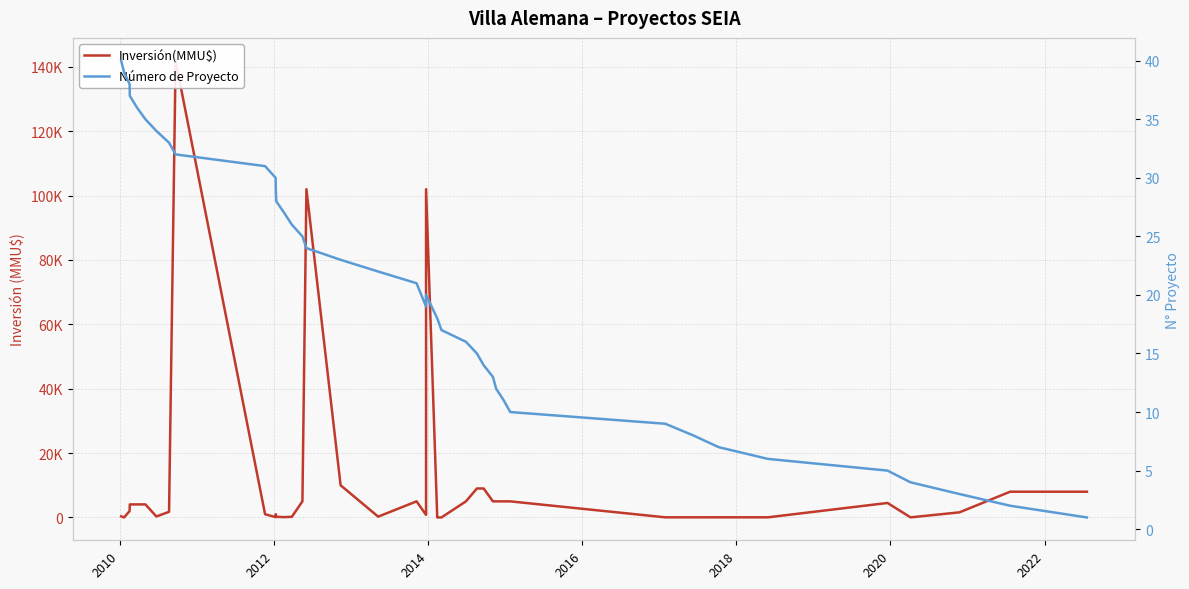

Rank the series by their maximum value, from highest to lowest.

Inversión(MMU$), Número de Proyecto